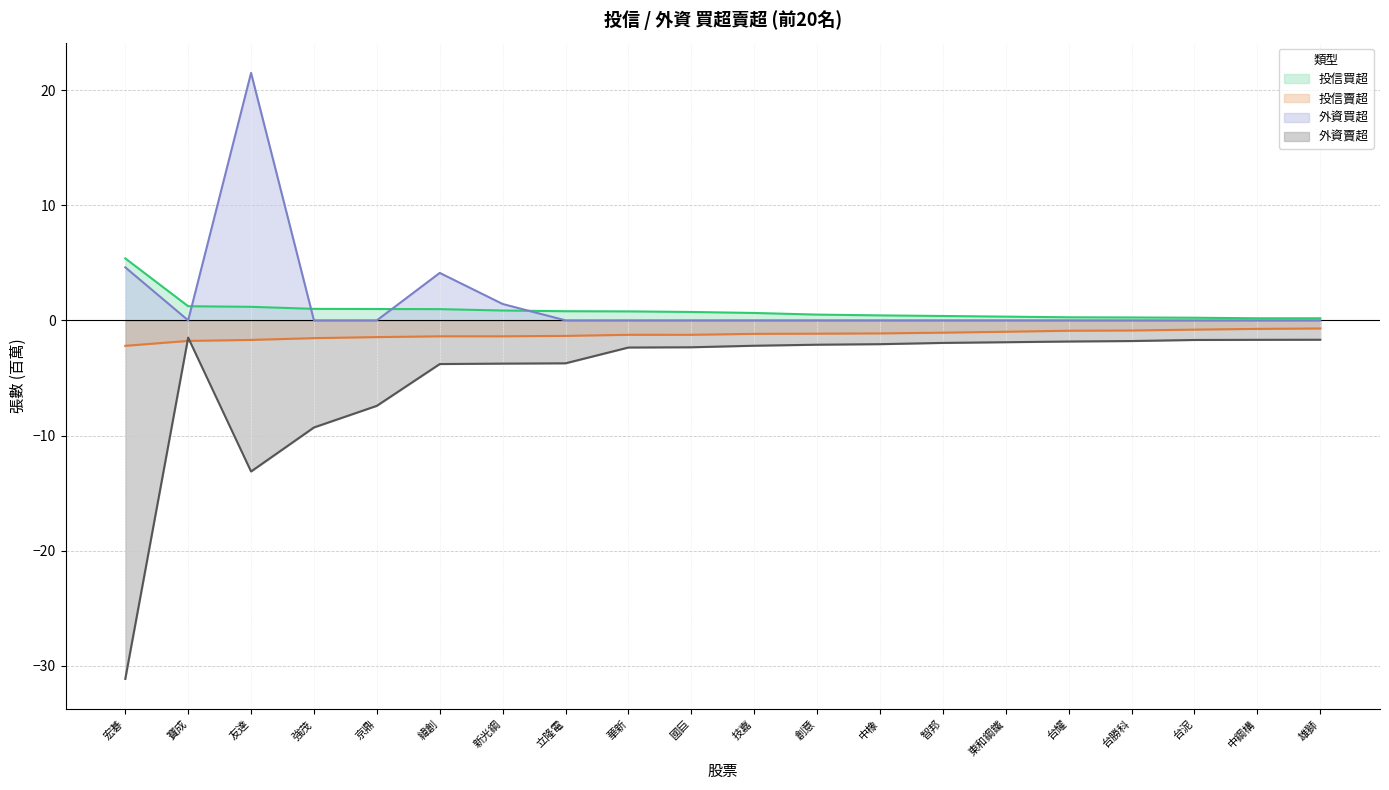

Which category has the highest value in the 外資賣超 series?

寶成